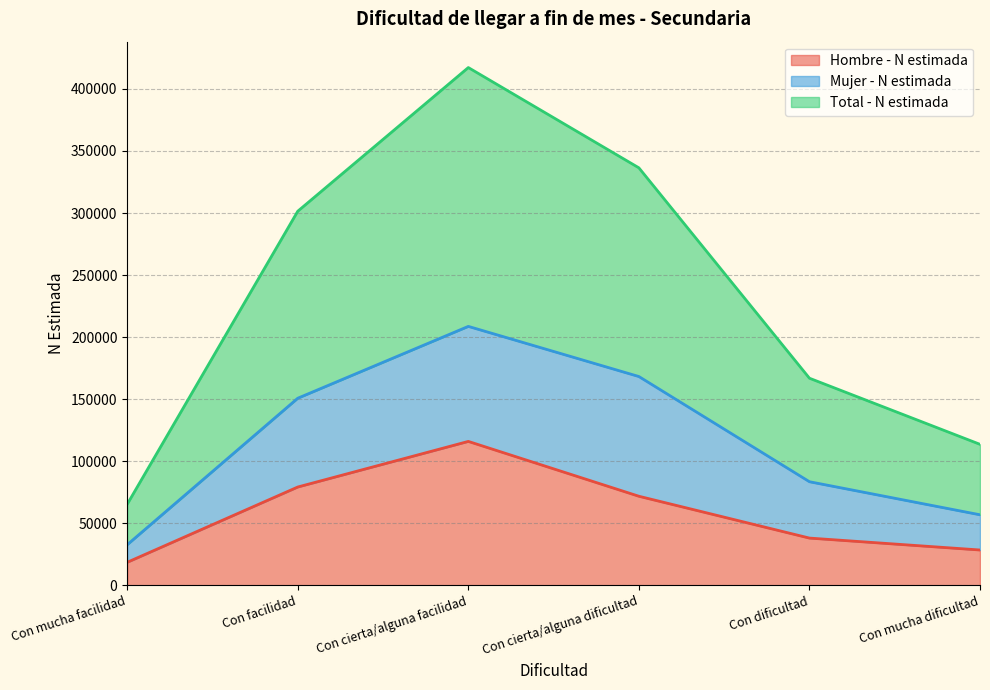

The value of Hombre - N estimada at Con cierta/alguna dificultad is 30976. True or false?

False